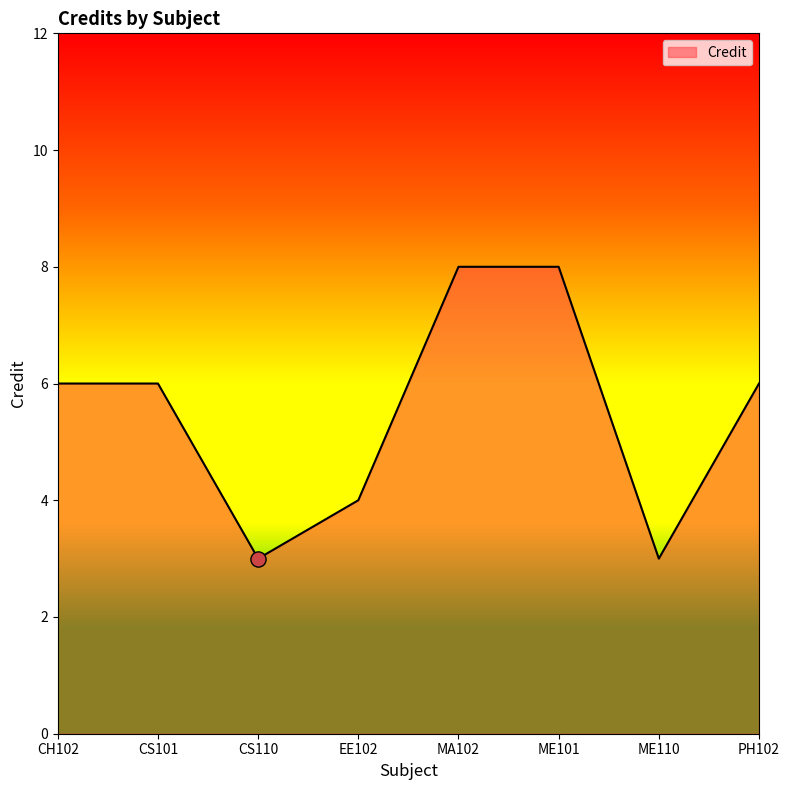

What is the ratio of the value at CS110 to the value at CS101?

0.5